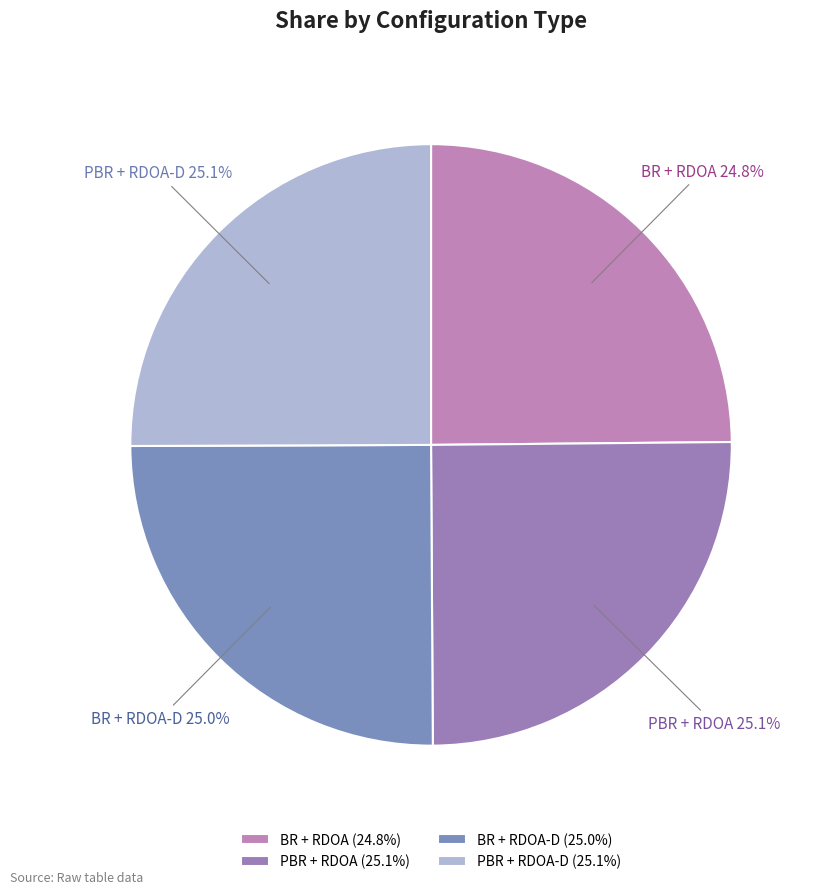

To the nearest percent, what portion does PBR + RDOA-D represent?

25%